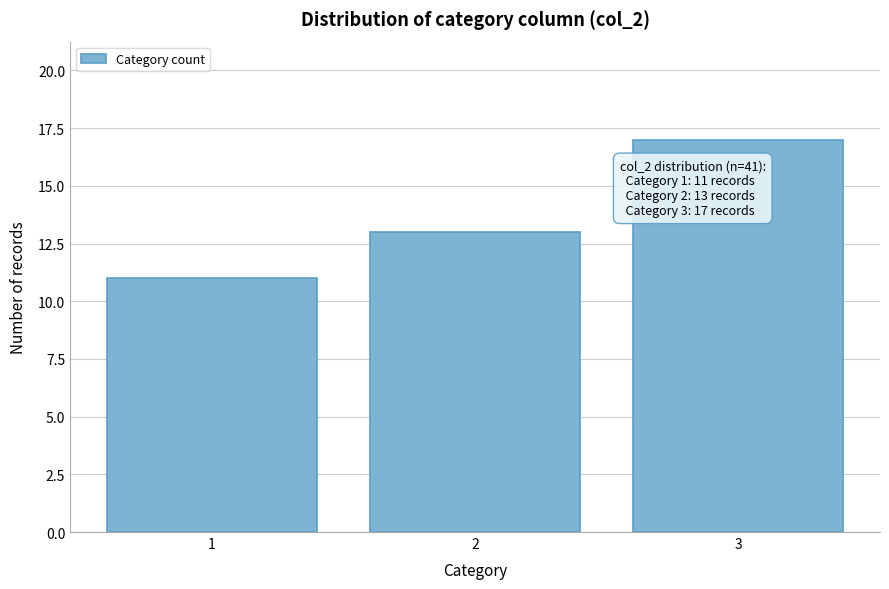

Reading left to right, extract all data points from this chart.

1=11	2=13	3=17